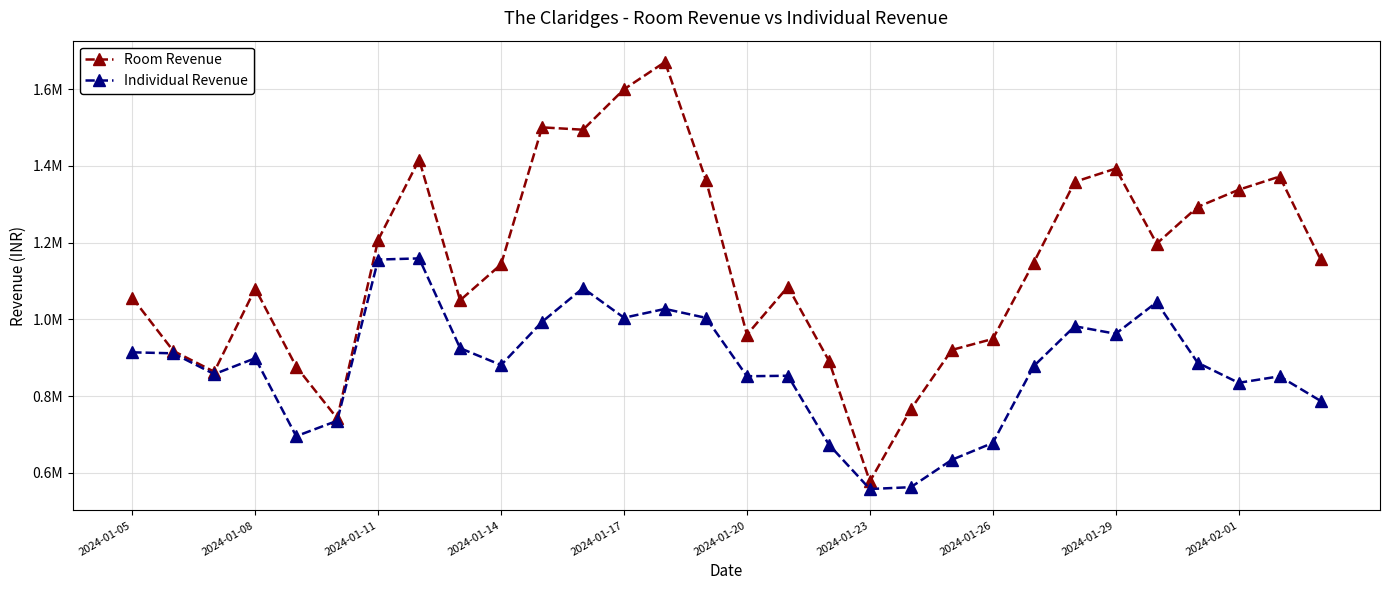

What are all the series names shown in the legend?

Room Revenue, Individual Revenue